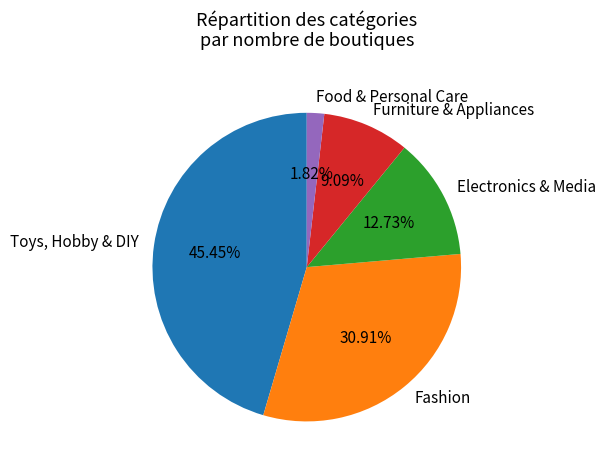

To the nearest percent, what percentage of the pie is Fashion?

31%